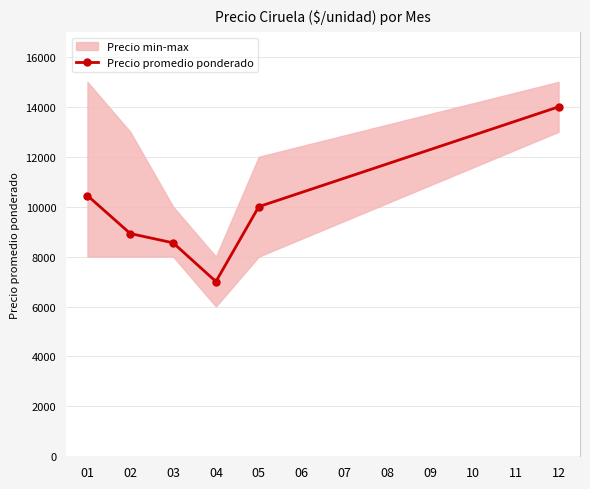

What is the change in value from 02 to 05?

+1076.9